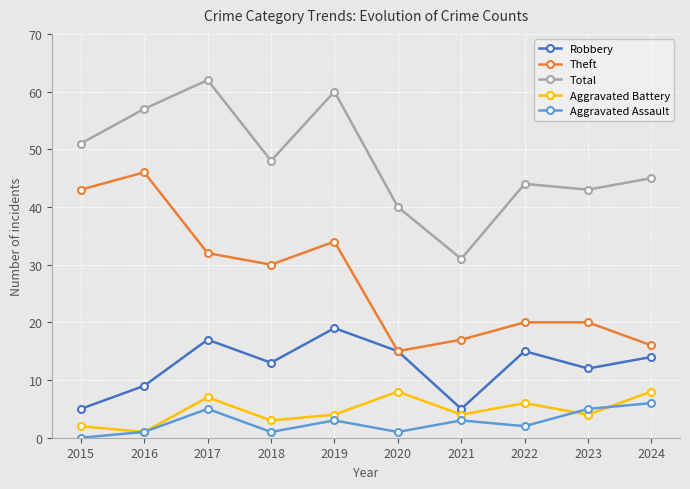

Reading left to right, transcribe all the data shown in this chart.

Robbery: 5	9	17	13	19	15	5	15	12	14
Theft: 43	46	32	30	34	15	17	20	20	16
Total: 51	57	62	48	60	40	31	44	43	45
Aggravated Battery: 2	1	7	3	4	8	4	6	4	8
Aggravated Assault: 0	1	5	1	3	1	3	2	5	6